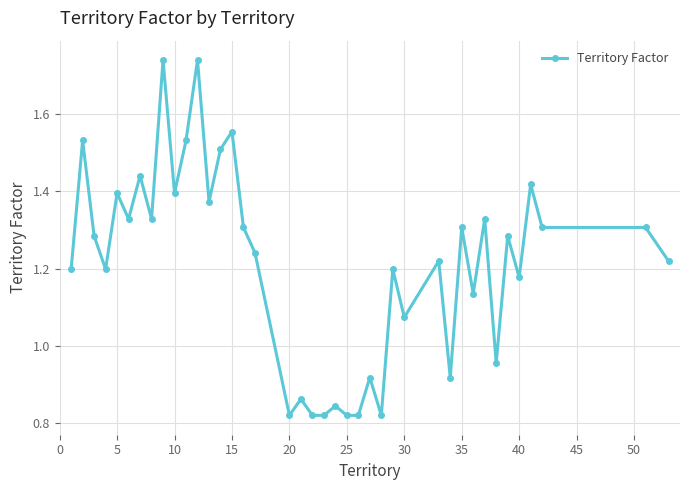

True or false: there are more than 0 points higher than both neighbors.

True